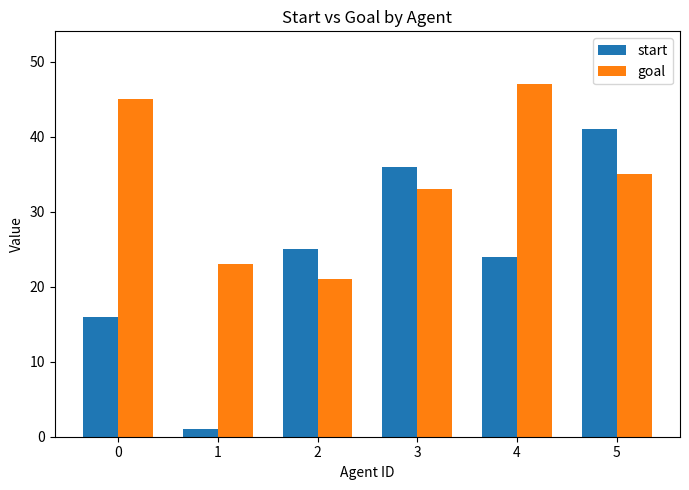

Is it true that goal equals 11 at 5?

False